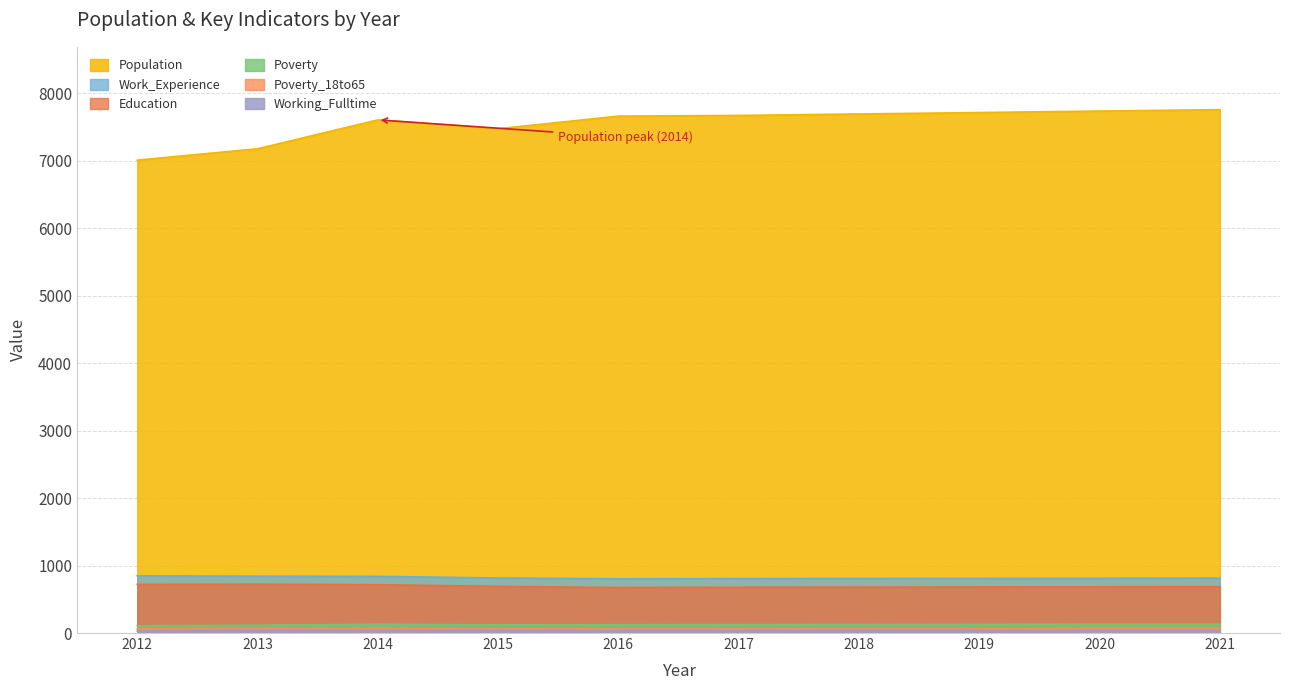

At which category is the sum across all series the highest?

2021